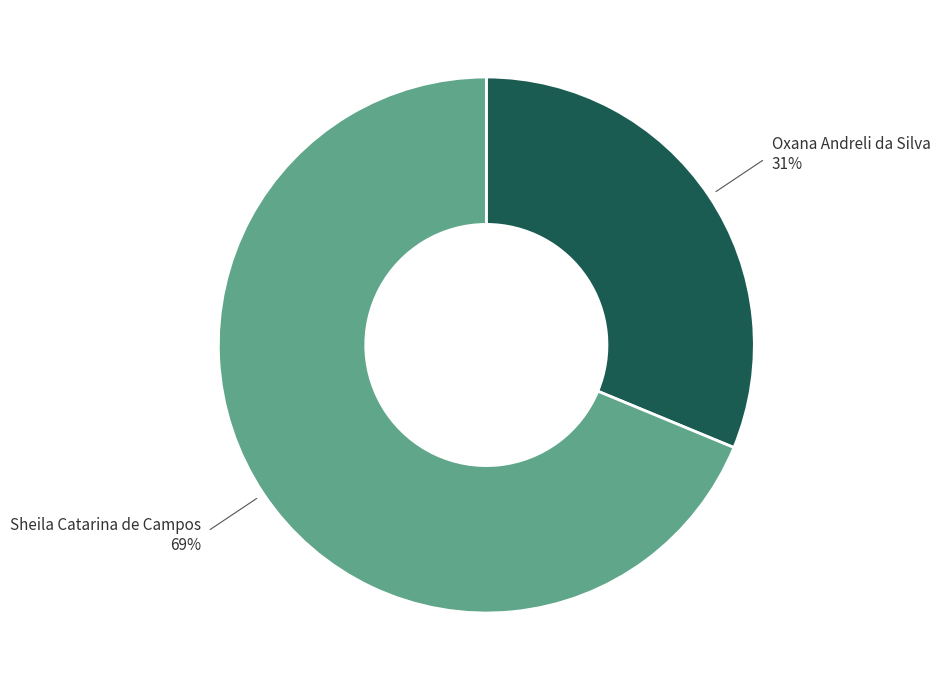

To the nearest percent, what is the average slice percentage?

50%